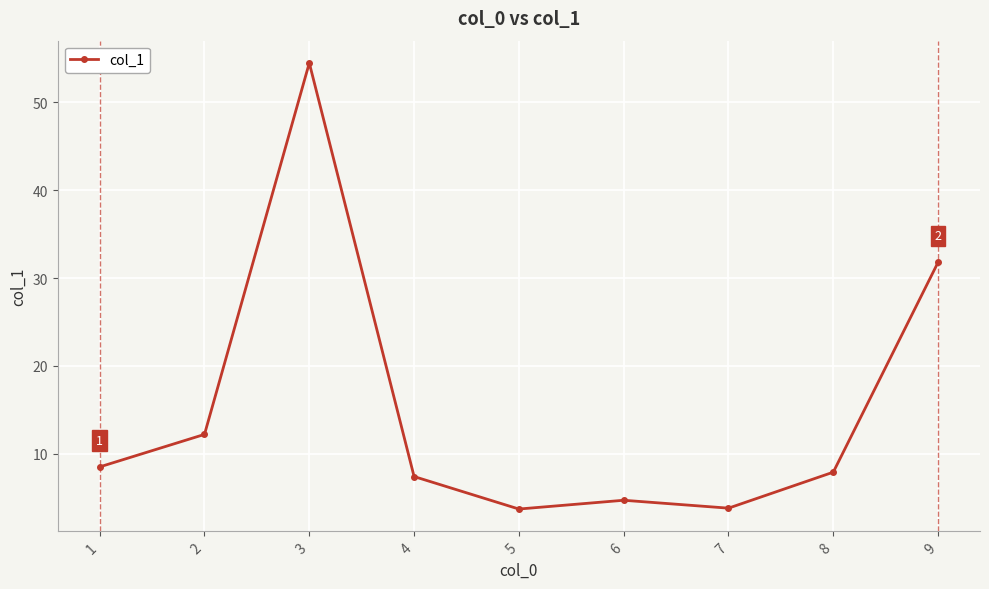

True or false: the data shows 35.2 at 3.

False